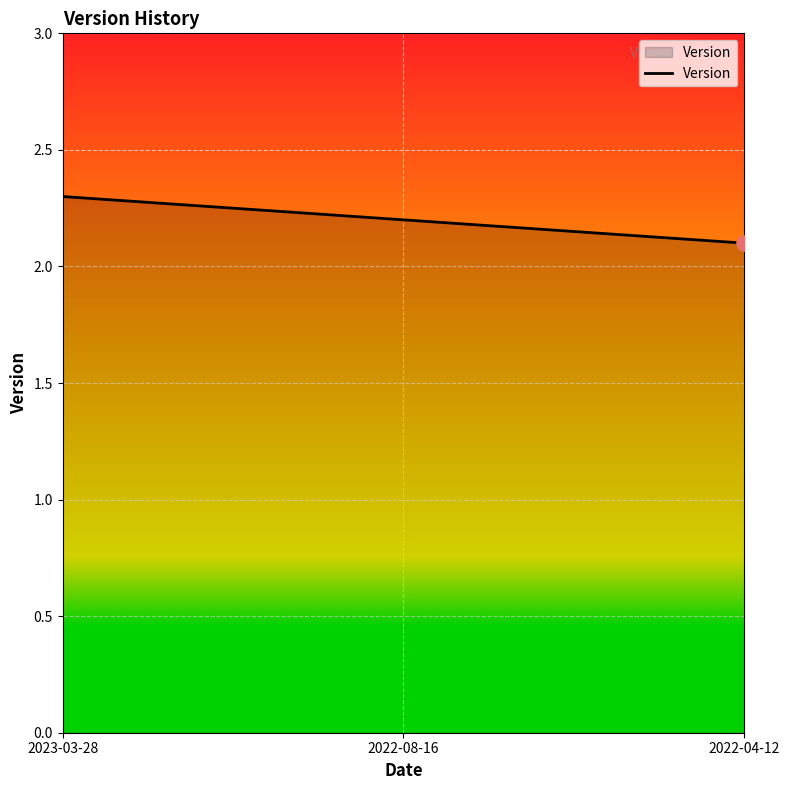

What is the change in value from 2023-03-28 to 2022-08-16?

-0.1